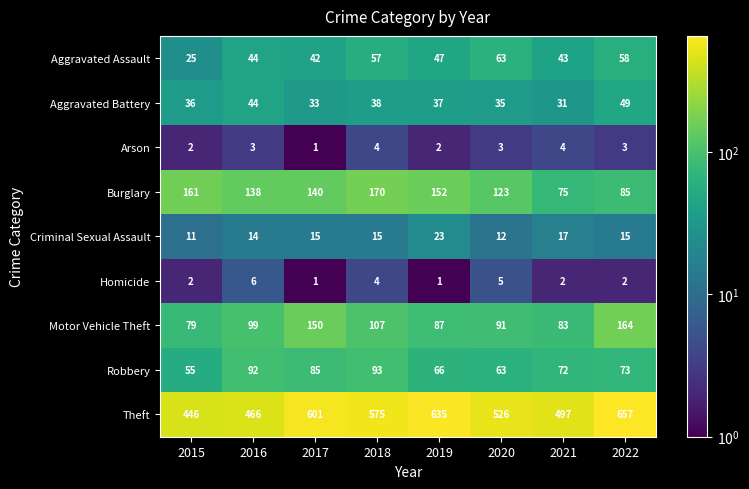

Which series has the largest range (max minus min)?

Theft